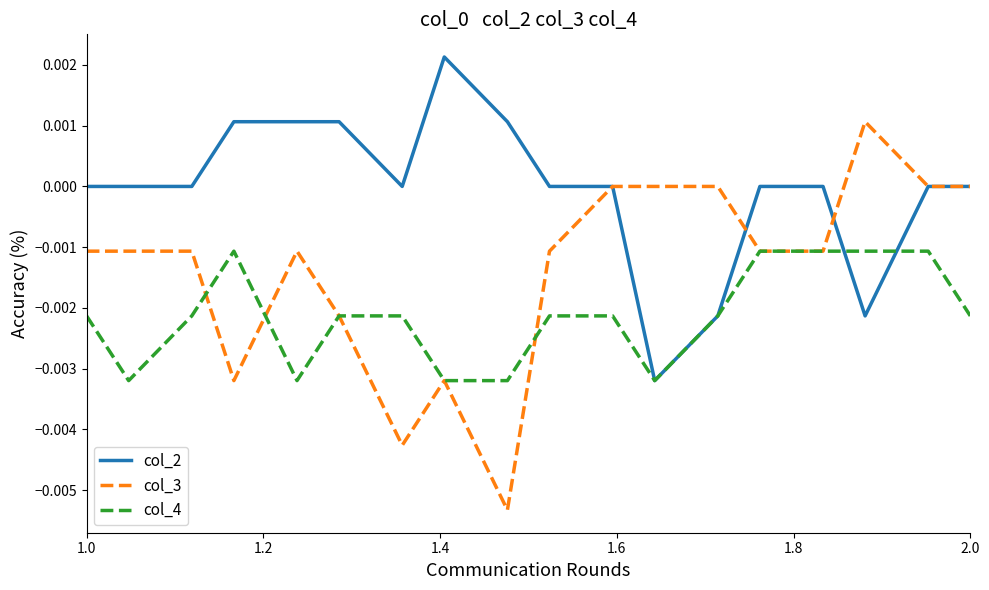

Rank the series by their average value, from highest to lowest.

col_2, col_3, col_4